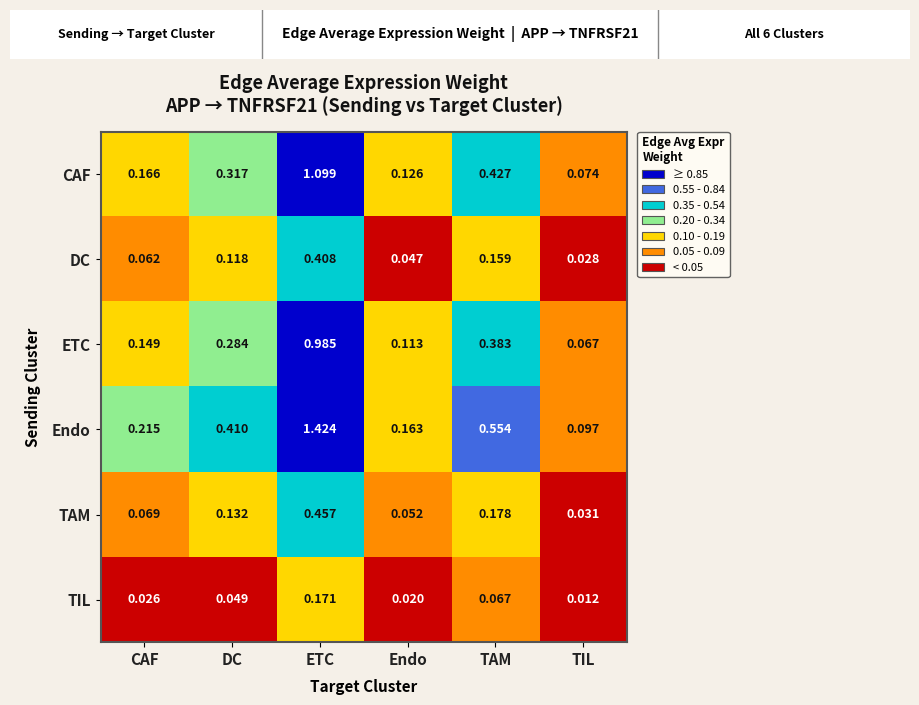

Which category has the highest value across all series?

ETC